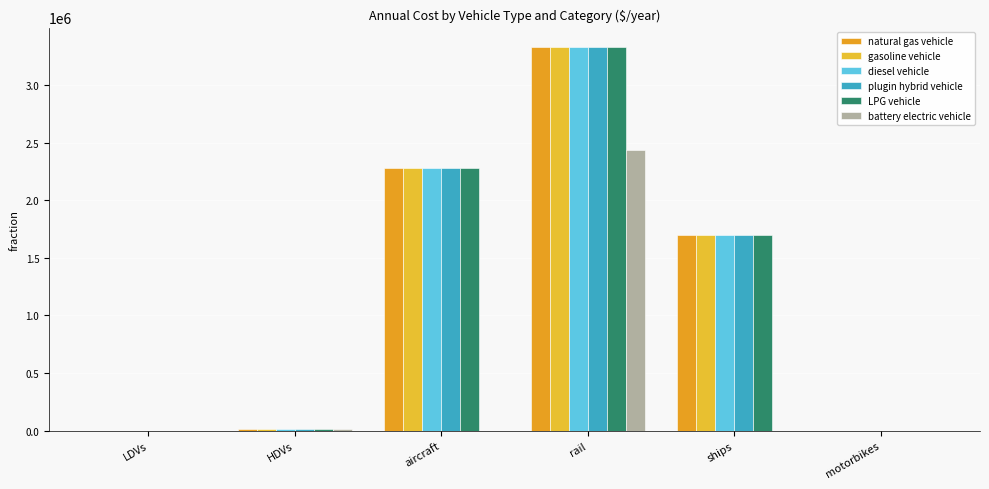

How many values in the battery electric vehicle series exceed 604?

3